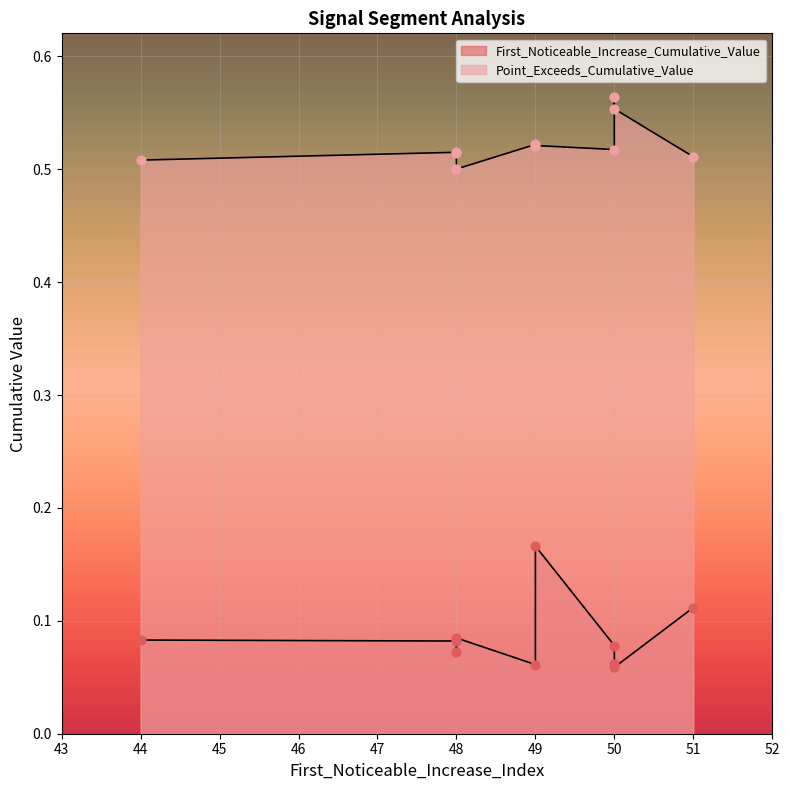

Which series has the largest Y range (max minus min)?

First_Noticeable_Increase_Cumulative_Value